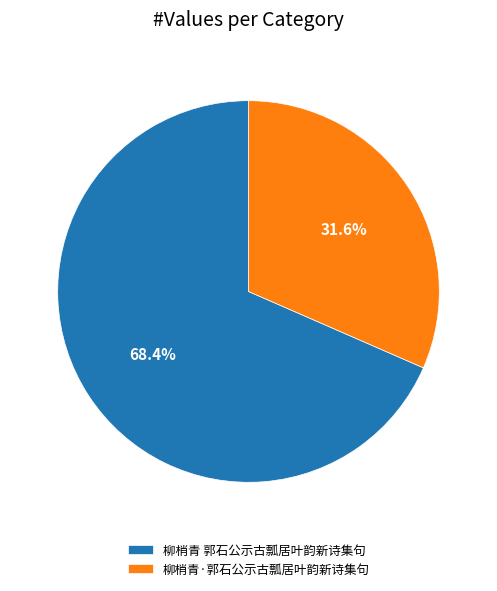

How many segments does this pie chart have?

2